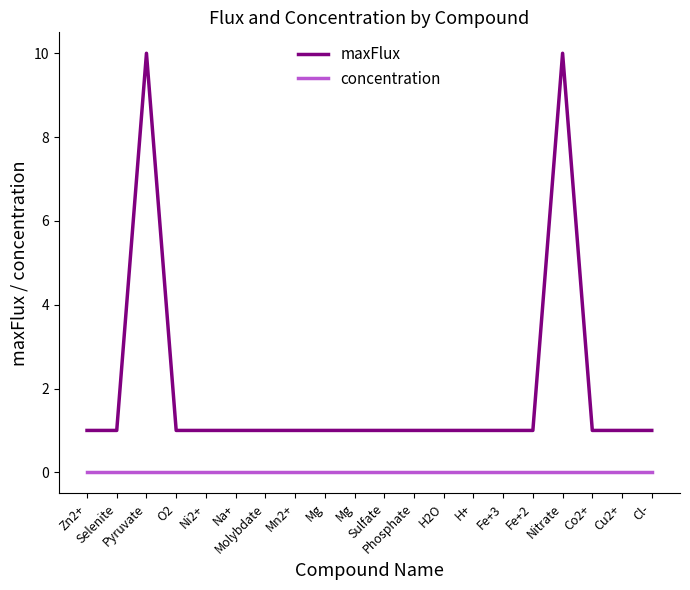

True or false: concentration has more than 1 points higher than both neighbors.

False